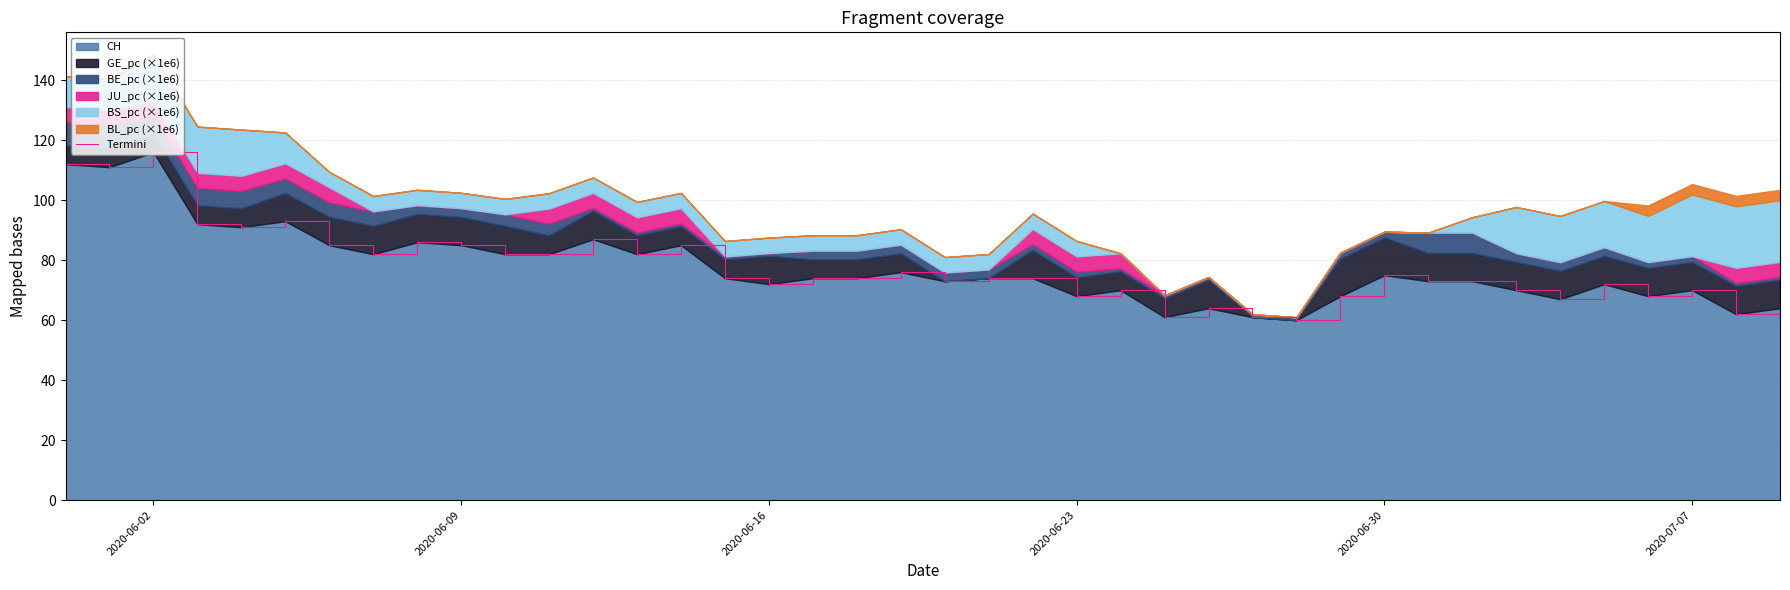

Reading left to right, extract all data points from this chart.

112	111	116	92	91	93	85	82	86	85	82	82	87	82	85	74	72	74	74	76	73	74	74	68	70	61	64	61	60	68	75	73	73	70	67	72	68	70	62	64